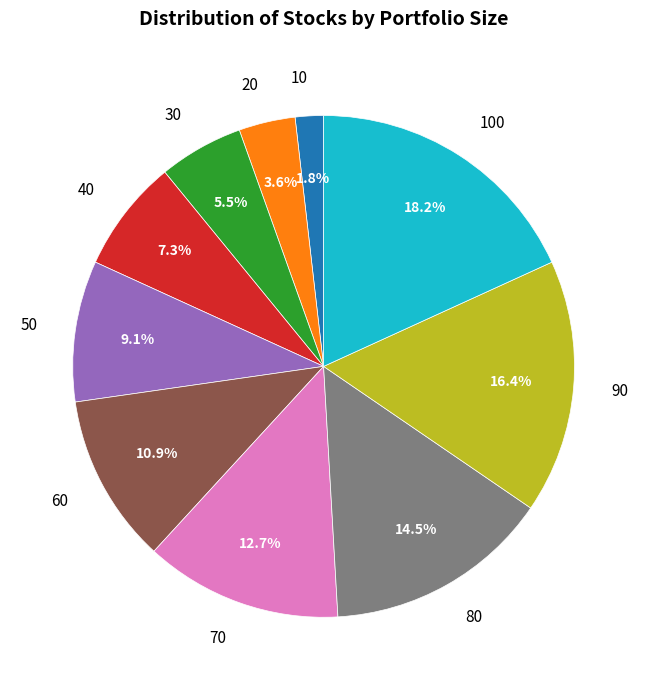

Does 30 represent more than half of the total?

No